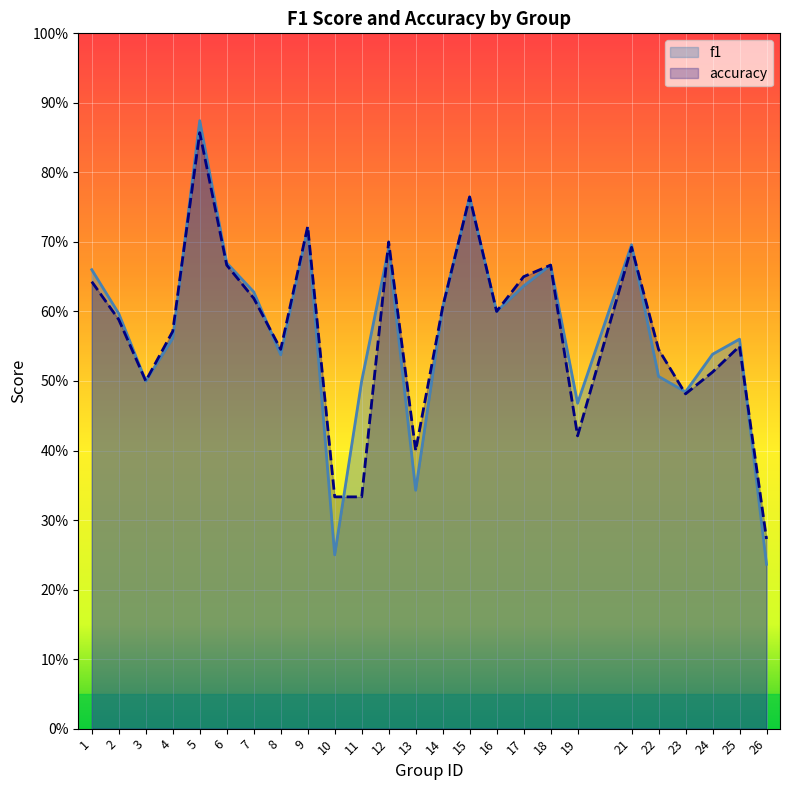

Does the chart display data point markers on the line(s)?

No